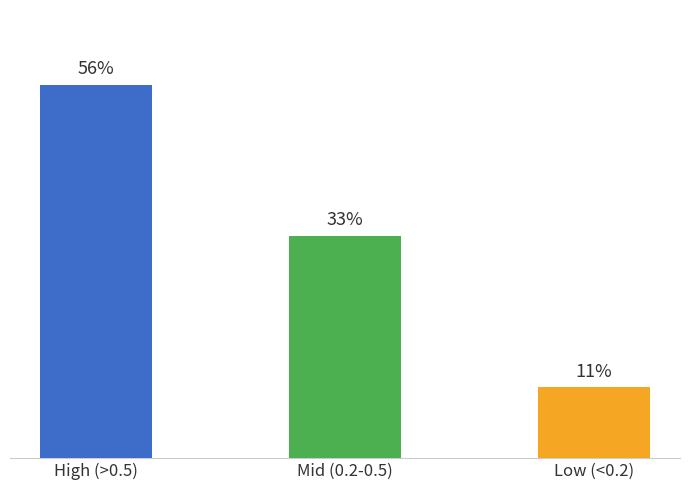

Are the bars horizontal?

No